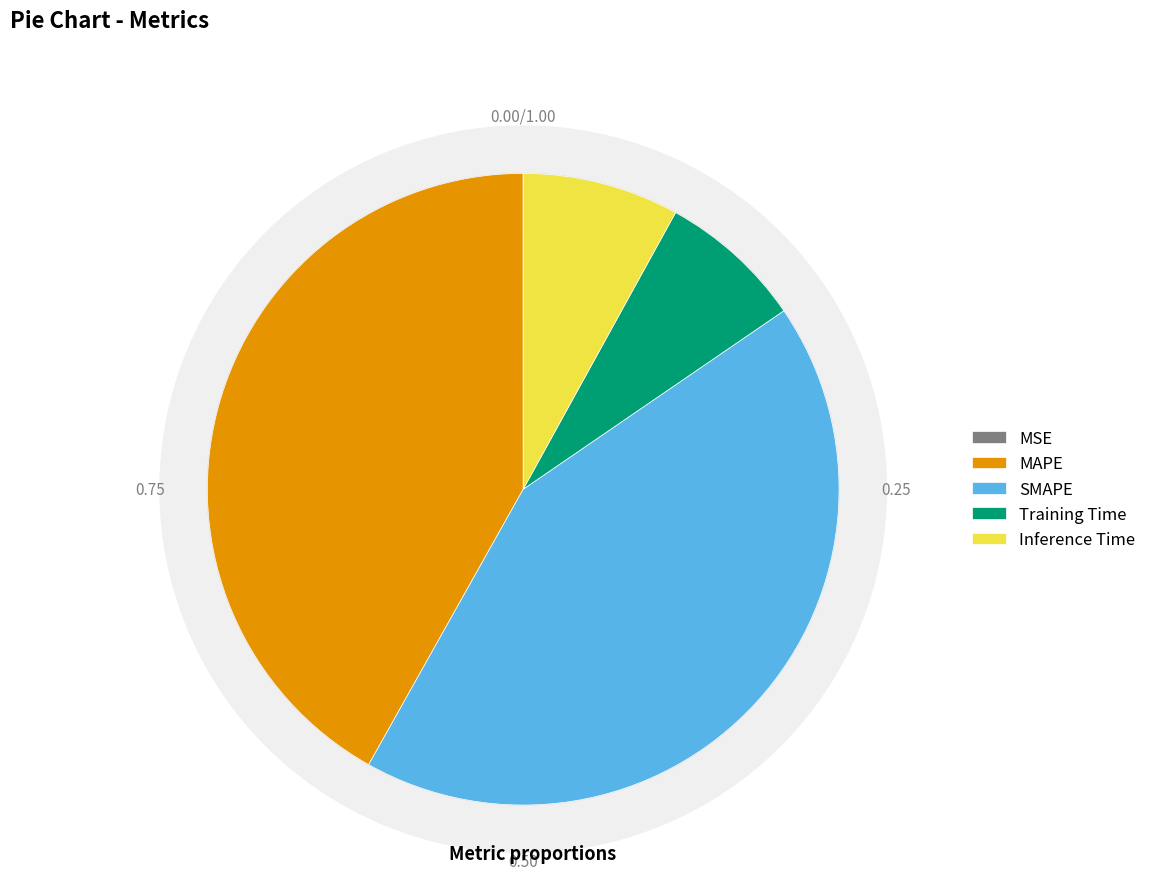

The MAPE slice represents 48% of the pie. True or false?

False